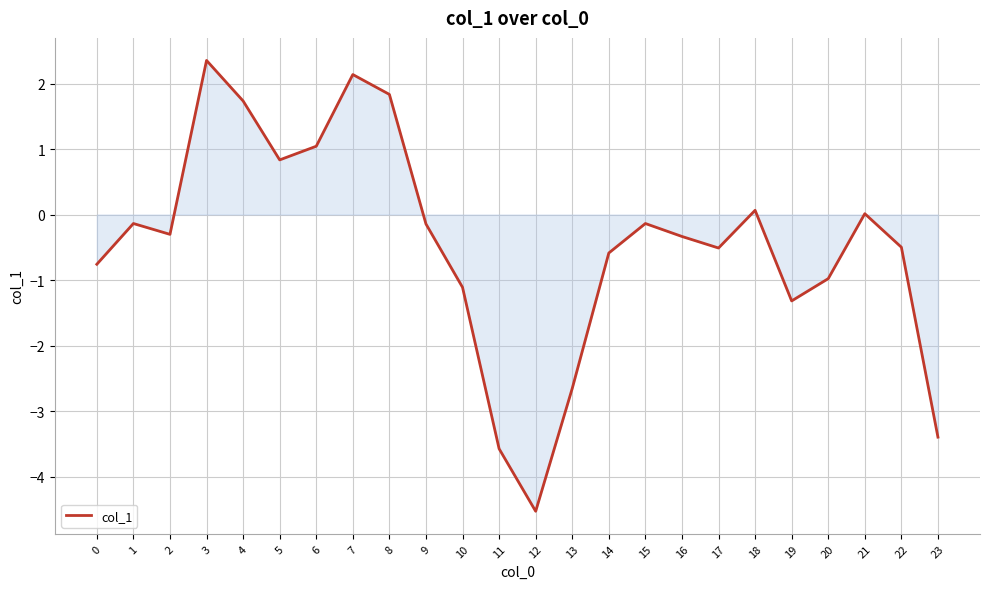

Is it true that the value at 23 is -3.4?

True